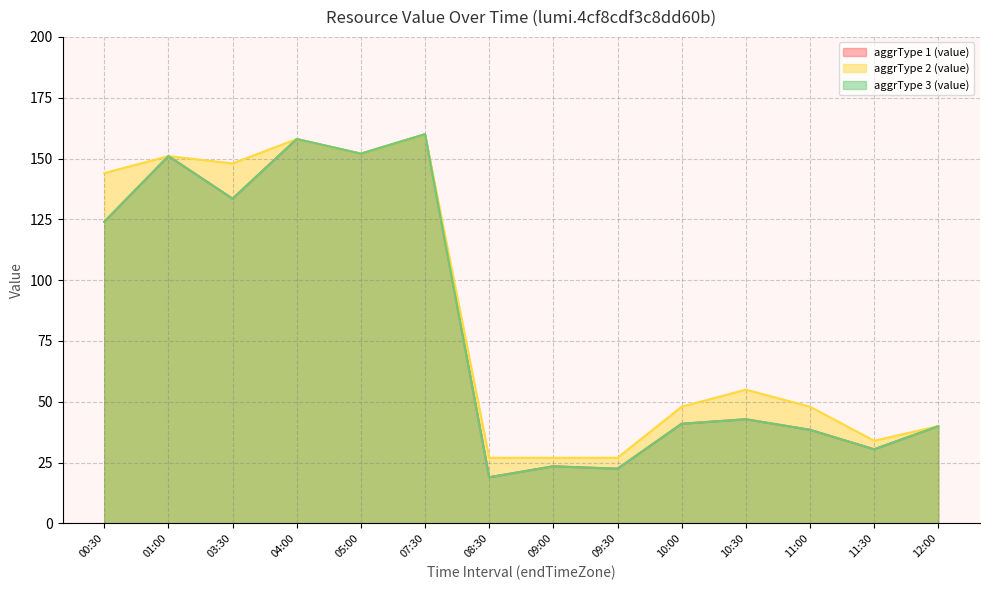

True or false: aggrType 3 (value) and aggrType 2 (value) intersect in this chart.

False